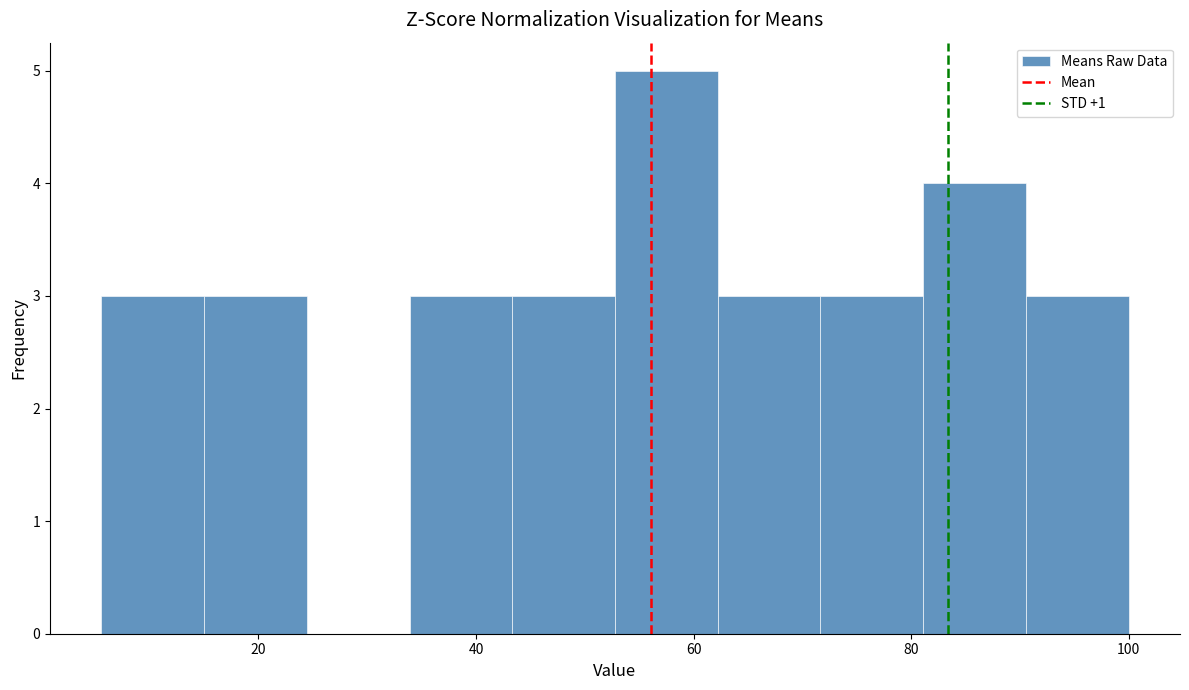

Reading left to right, list every bar in this chart as the range it spans on the x-axis followed by its height. Neither the bar edges nor the heights are printed on the chart, so give them approximately, as read against the axes.

6 to 16: 3
16 to 24: 3
24 to 34: 0
34 to 44: 3
44 to 52: 3
52 to 62: 5
62 to 72: 3
72 to 82: 3
82 to 90: 4
90 to 100: 3